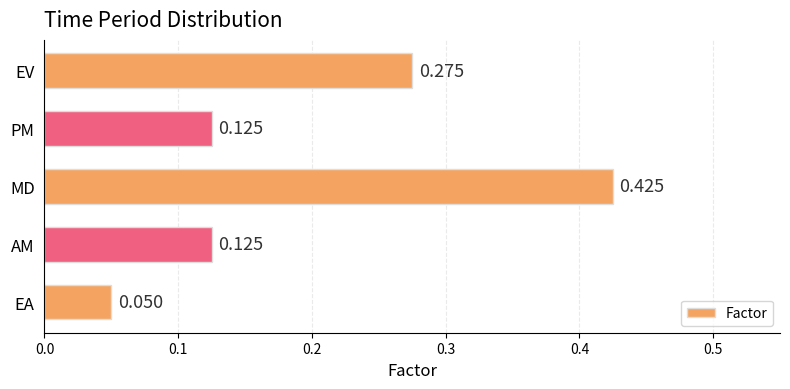

Which category has the lowest value across all series?

EA